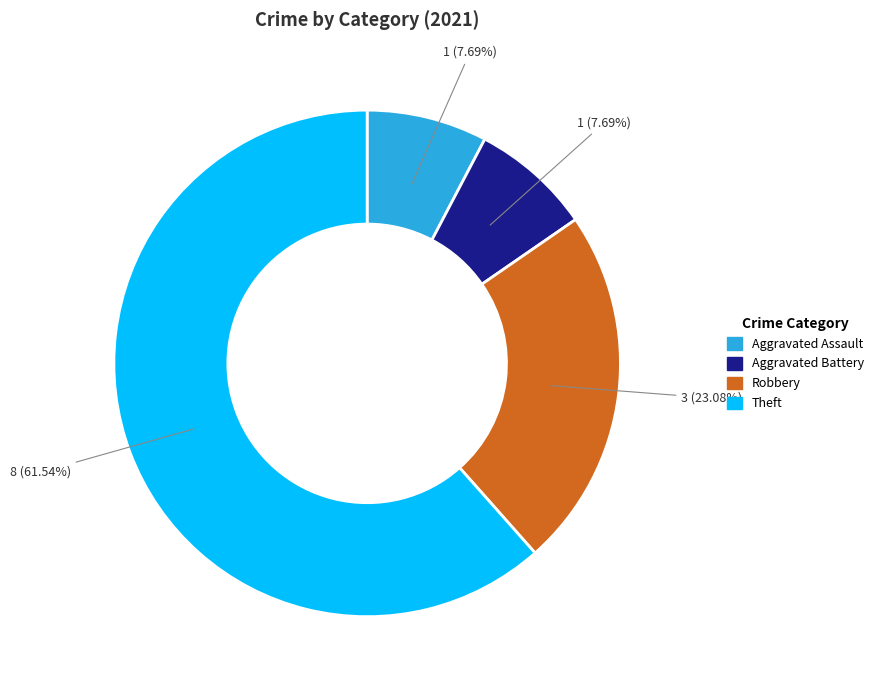

Is there any slice that represents more than half of the pie?

Yes